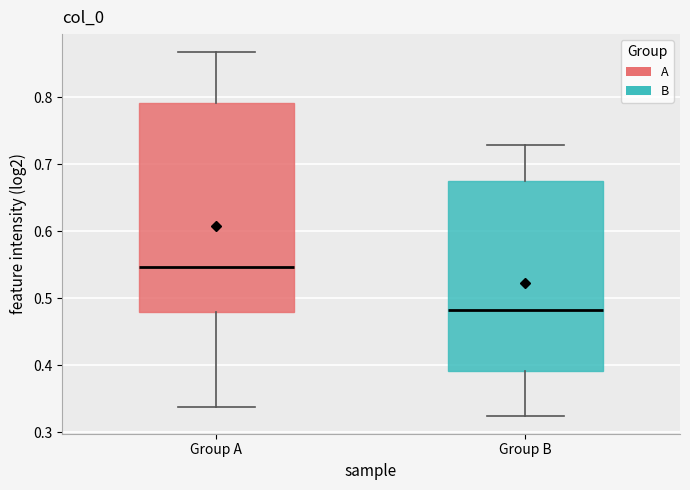

Which box is the tallest, from its lower edge to its upper edge?

Group A